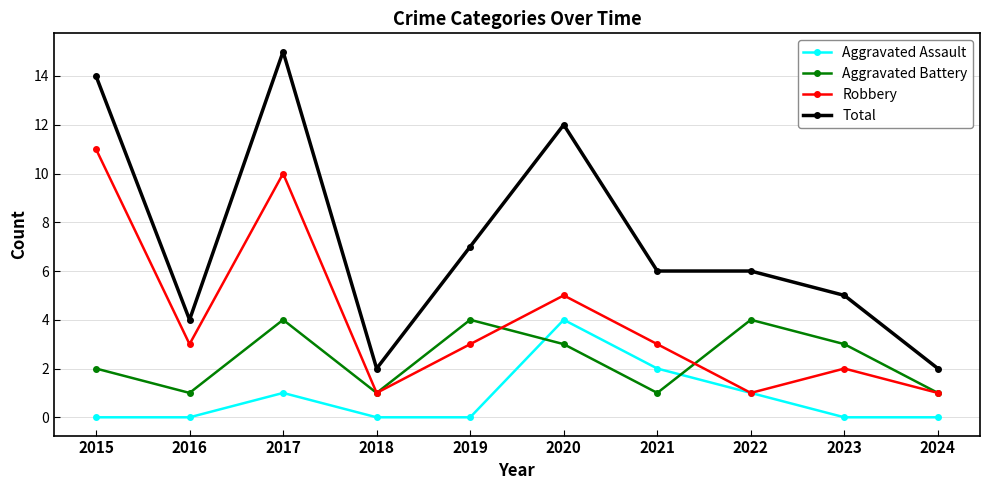

Does the chart have visible grid lines?

Yes